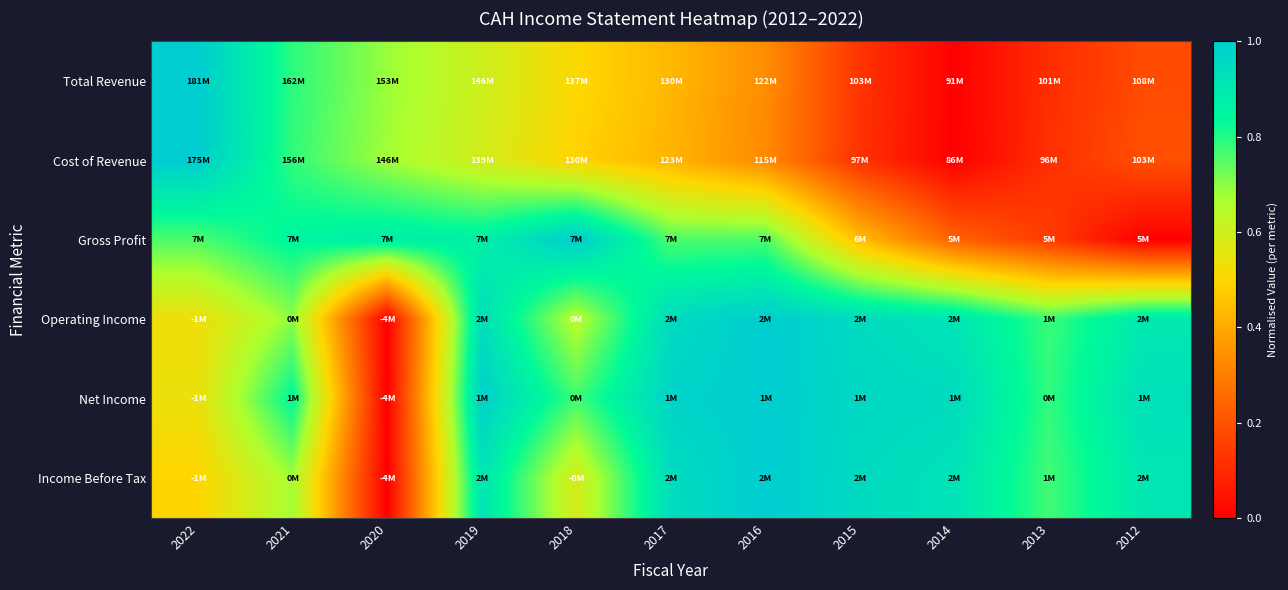

How many data points does each series have?

11